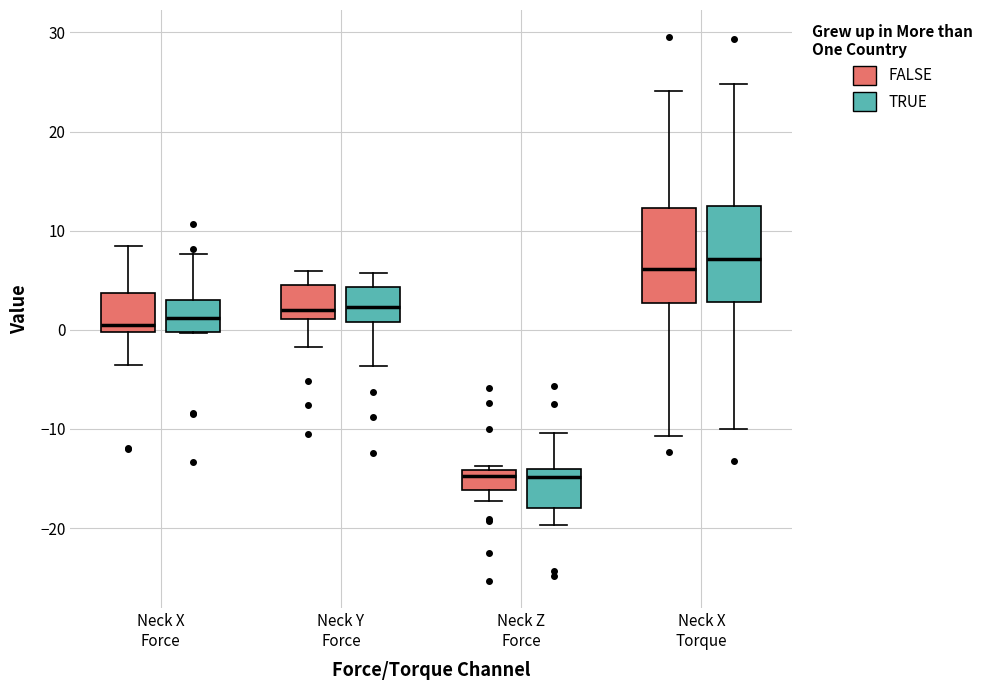

Reading left to right, read every box against the y-axis: the position of its median line, the range the box covers, and the ends of its whiskers. The values are not printed on the chart, so give them approximately, as read against the axis.

Neck X Force (FALSE): median 0 (just above the box's lower edge), box 0 to 4, whiskers -4 to 8
Neck X Force (TRUE): median 1, box 0 to 3, whiskers 0 to 8
Neck Y Force (FALSE): median 2, box 1 to 5, whiskers -2 to 6
Neck Y Force (TRUE): median 2, box 1 to 4, whiskers -4 to 6
Neck Z Force (FALSE): median -15, box -16 to -14, whiskers -17 to -14 (just above the box's upper edge)
Neck Z Force (TRUE): median -15, box -18 to -14, whiskers -20 to -10
Neck X Torque (FALSE): median 6, box 3 to 12, whiskers -11 to 24
Neck X Torque (TRUE): median 7, box 3 to 12, whiskers -10 to 25